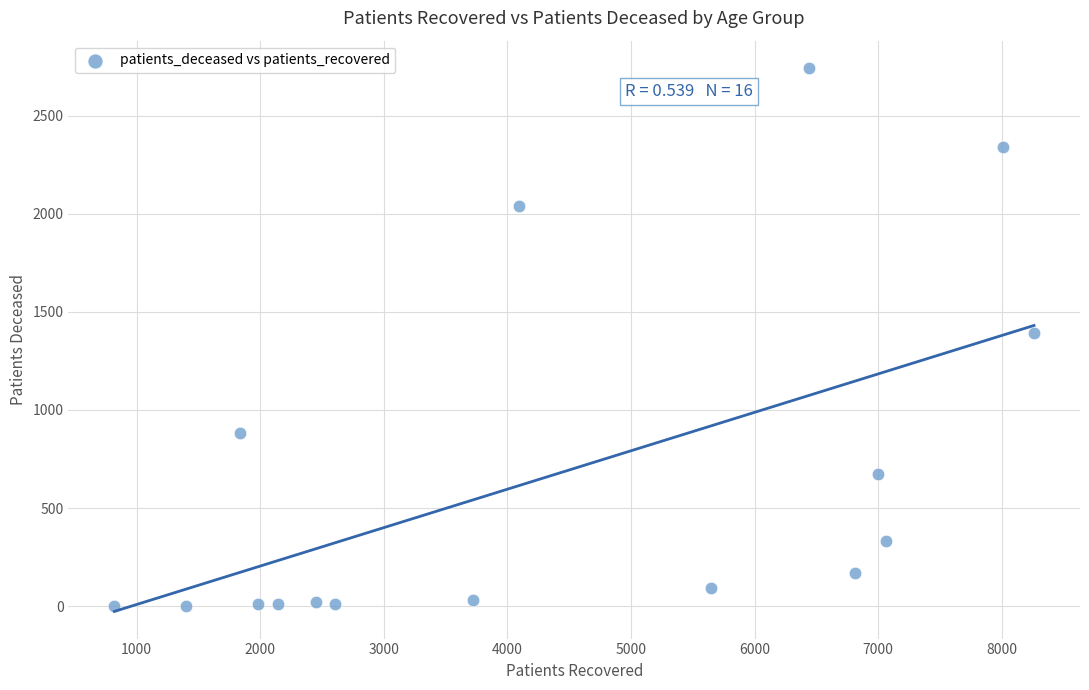

What is the range of X values (max minus min)?

7441